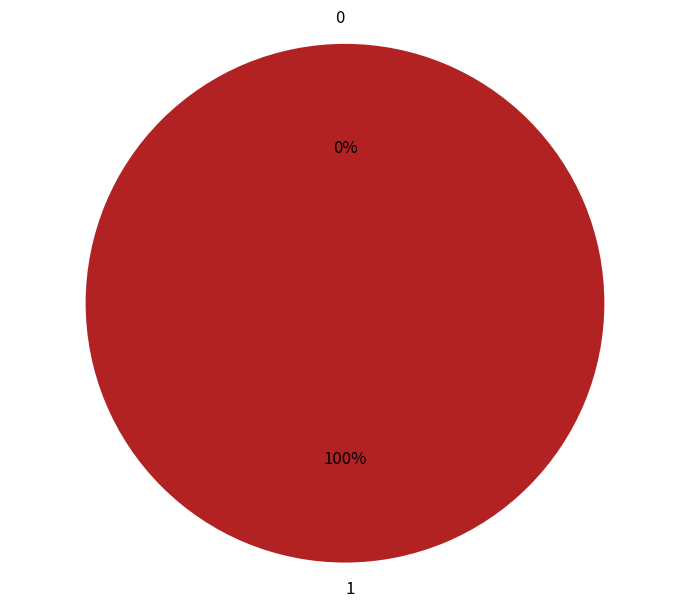

How many slices are in this pie chart?

2